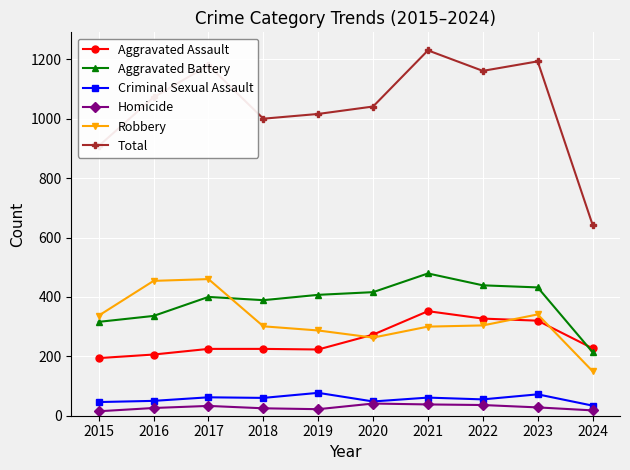

Does the chart display data point markers on the line(s)?

Yes